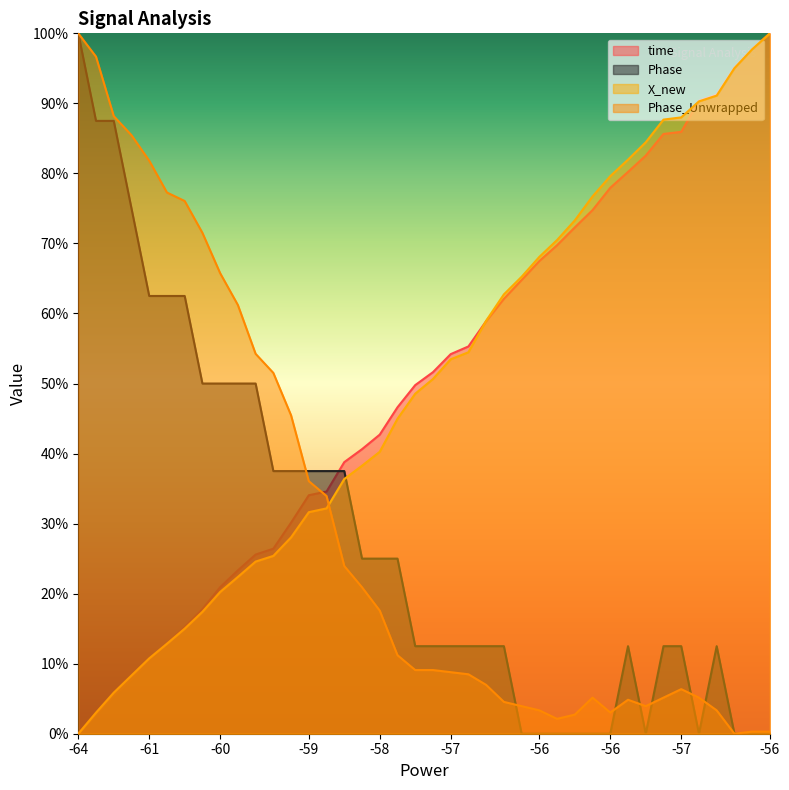

What are all the series names shown in the legend?

time, Phase, X_new, Phase_Unwrapped